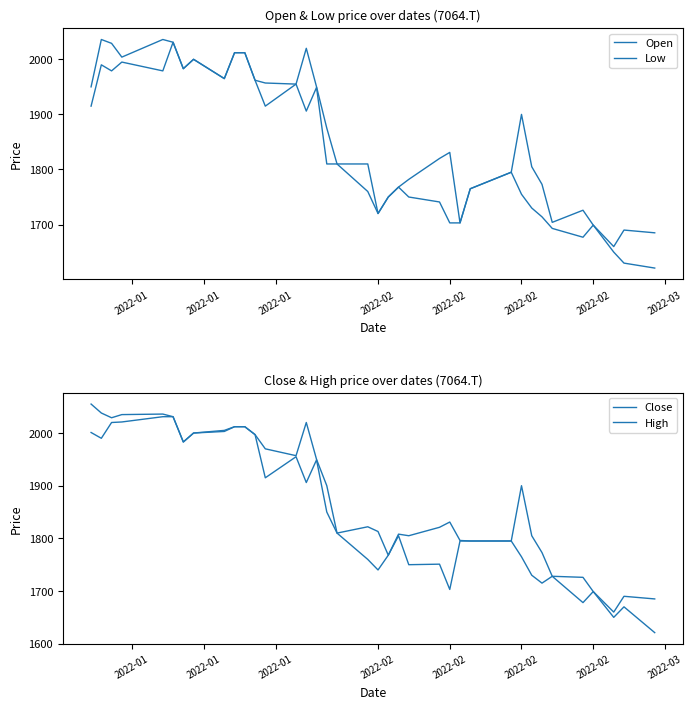

Where is the first local maximum for Open?

2022-01